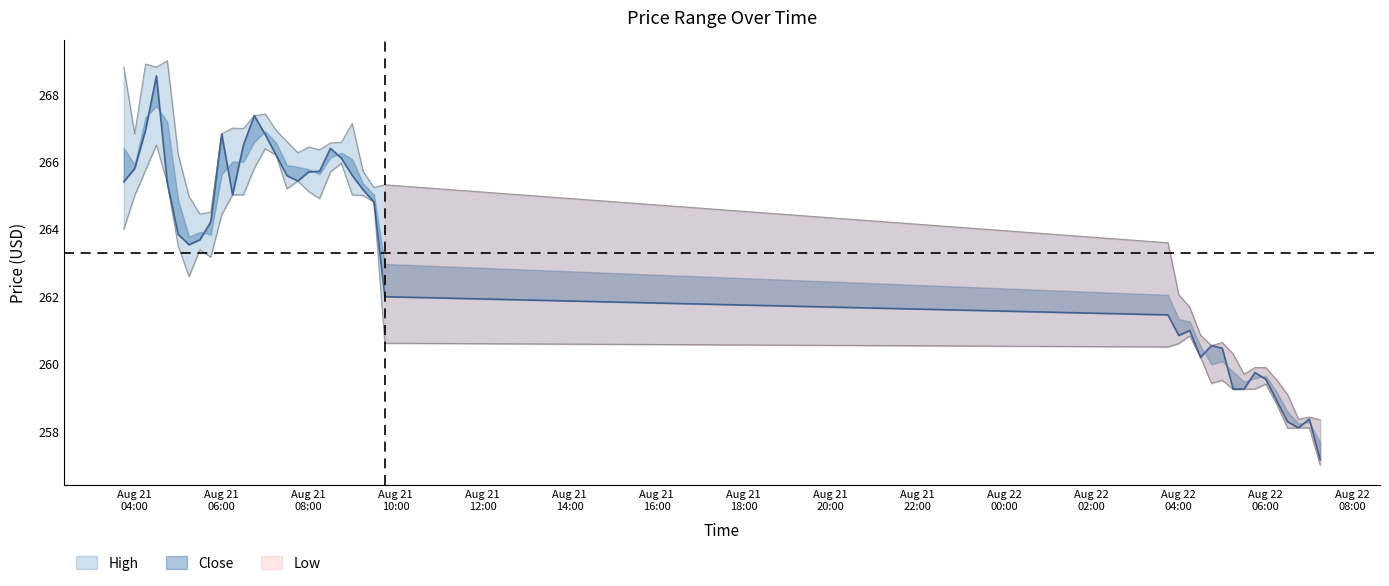

True or false: High and Low intersect in this chart.

False